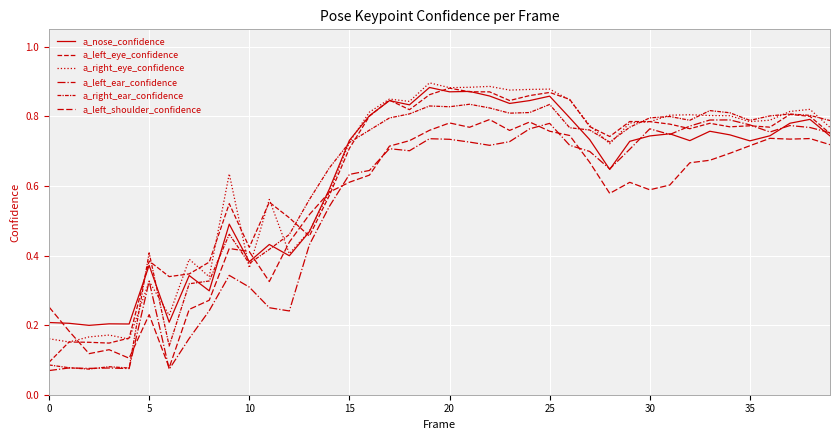

What is the lowest value of the a_nose_confidence series?

0.2